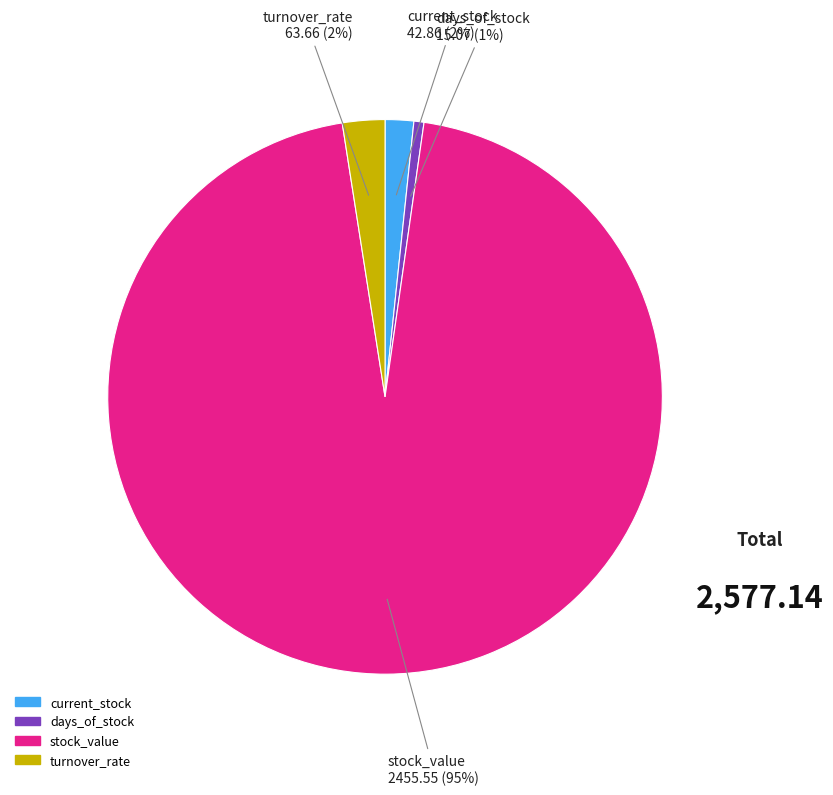

Combined, do stock_value and turnover_rate account for over 50%?

Yes